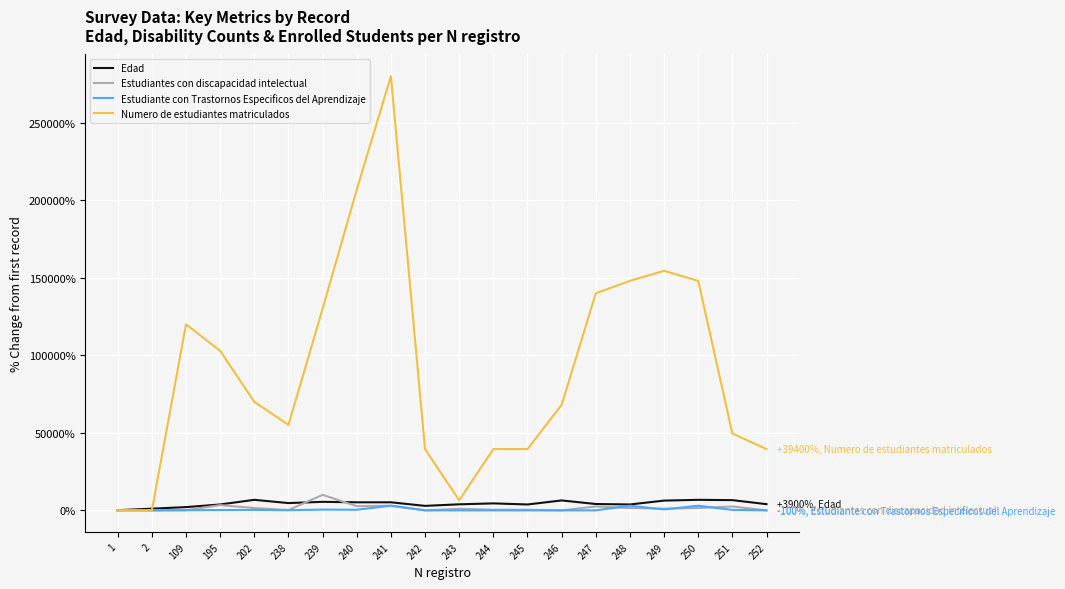

What is the highest value of the Edad series?

6700